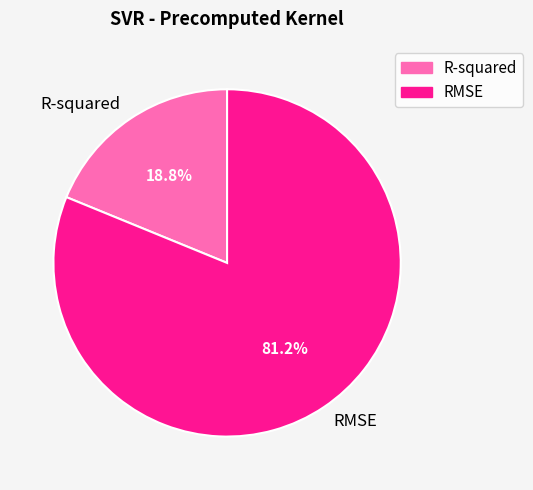

The R-squared slice represents 19% of the pie. True or false?

True